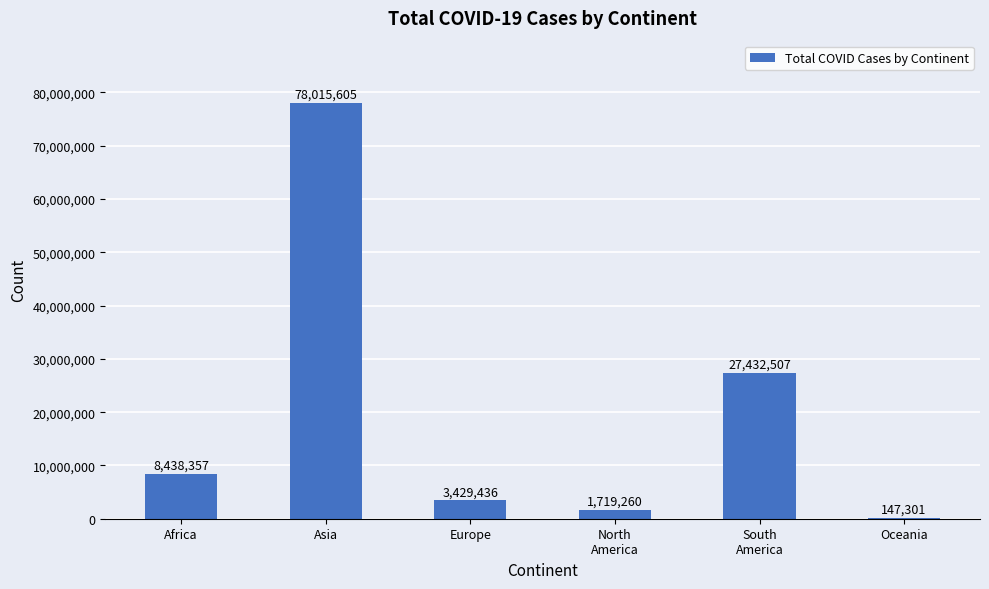

Read the value at Africa, to the nearest 10.

8438360